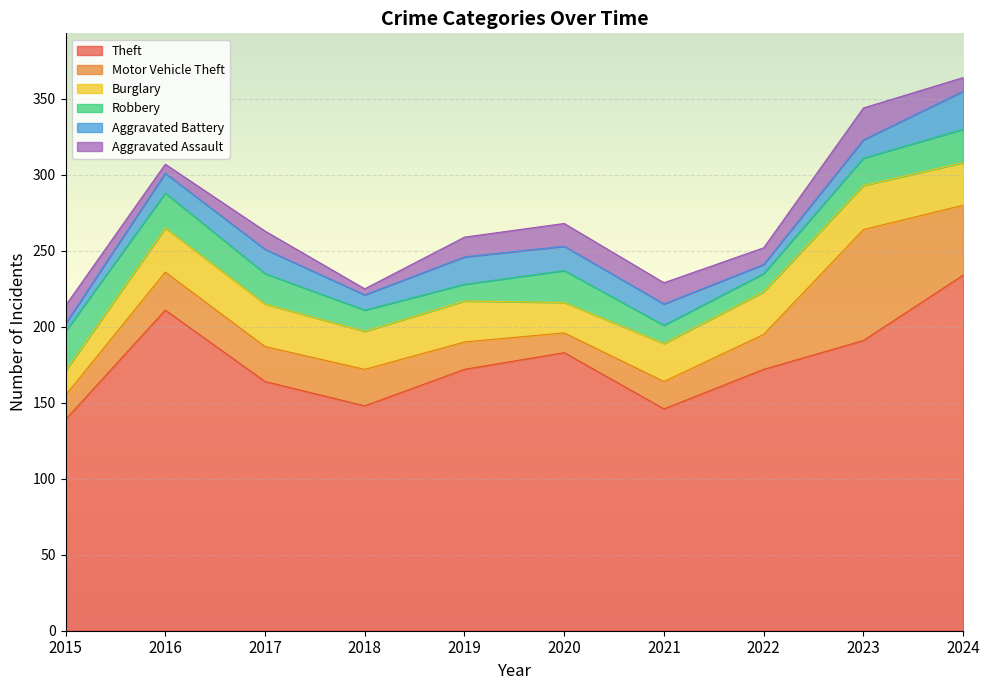

At which label does Burglary first exceed 28?

2016